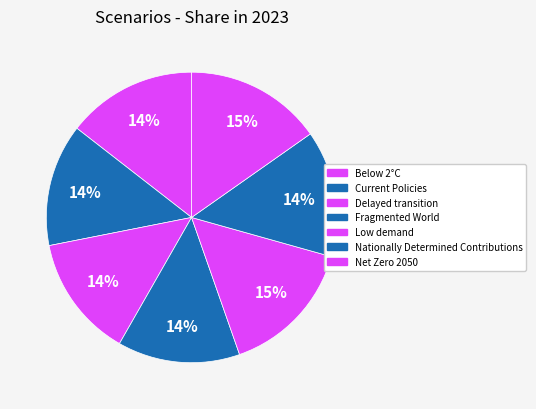

Rank the categories by value from lowest to highest.

Fragmented World, Delayed transition, Current Policies, Nationally Determined Contributions, Below 2°C, Net Zero 2050, Low demand